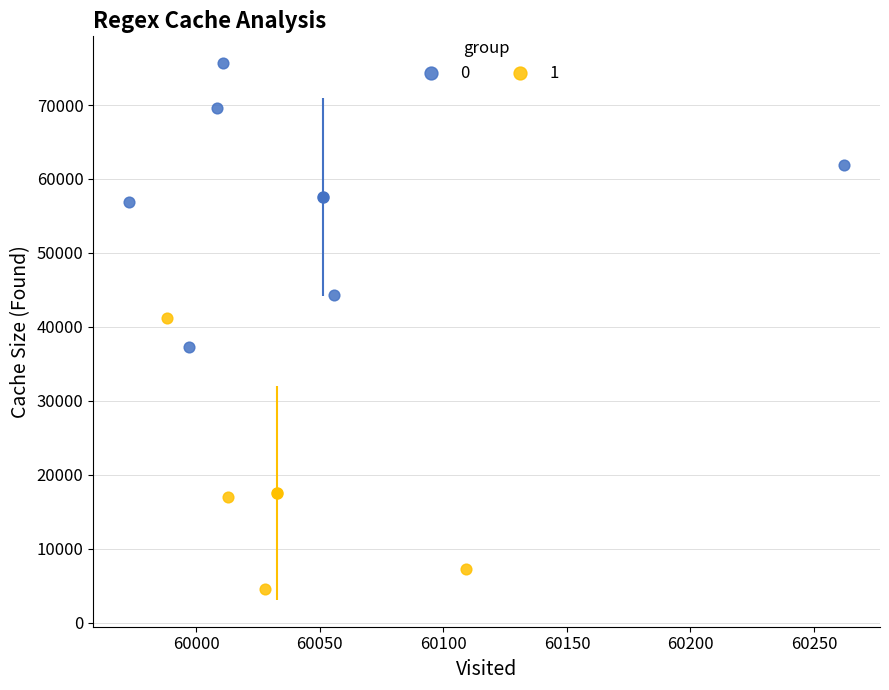

Which series contains the lowest Y value?

1